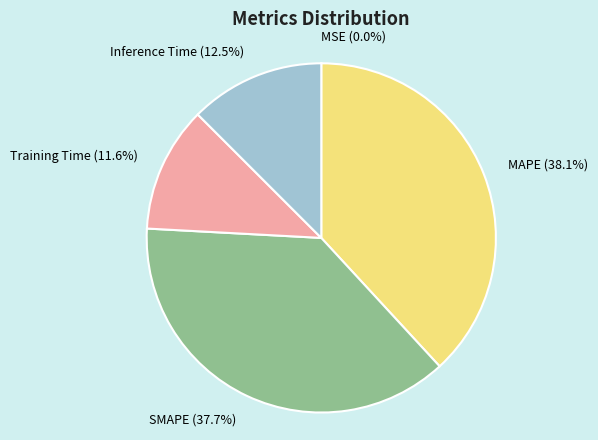

To the nearest percent, what is the difference between the largest and smallest slice percentages?

38%